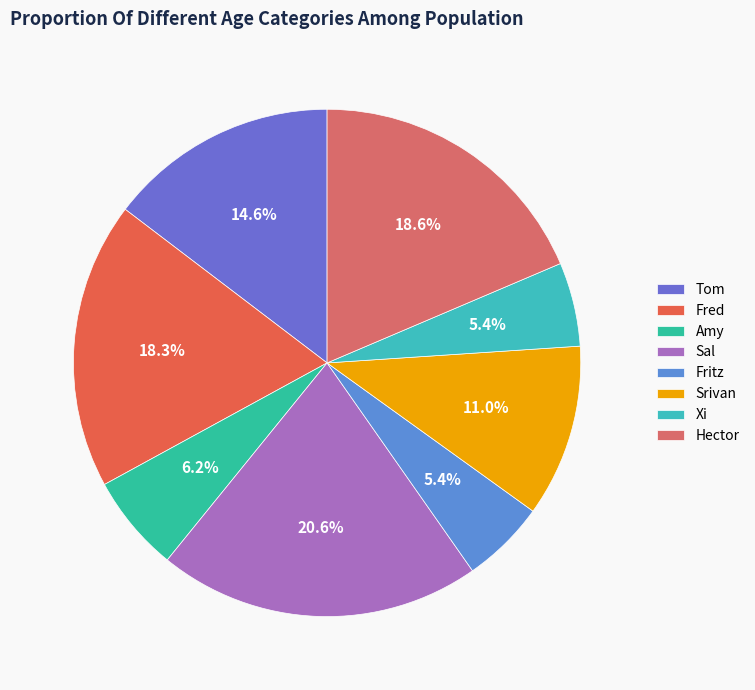

What percentage is the Fred slice, to the nearest percent?

18%